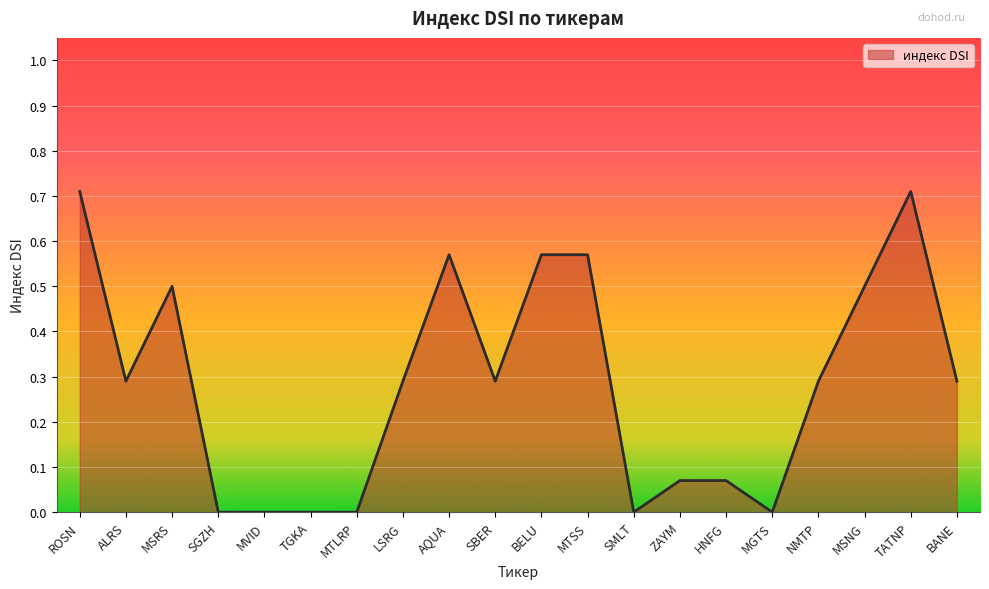

What is the maximum value shown in the chart?

0.7